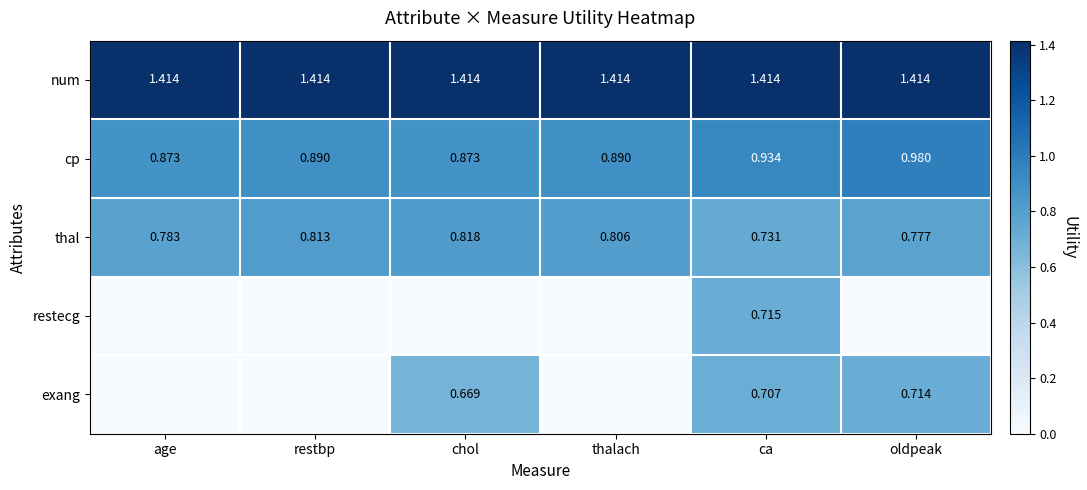

At which label is thal closest to 0?

ca